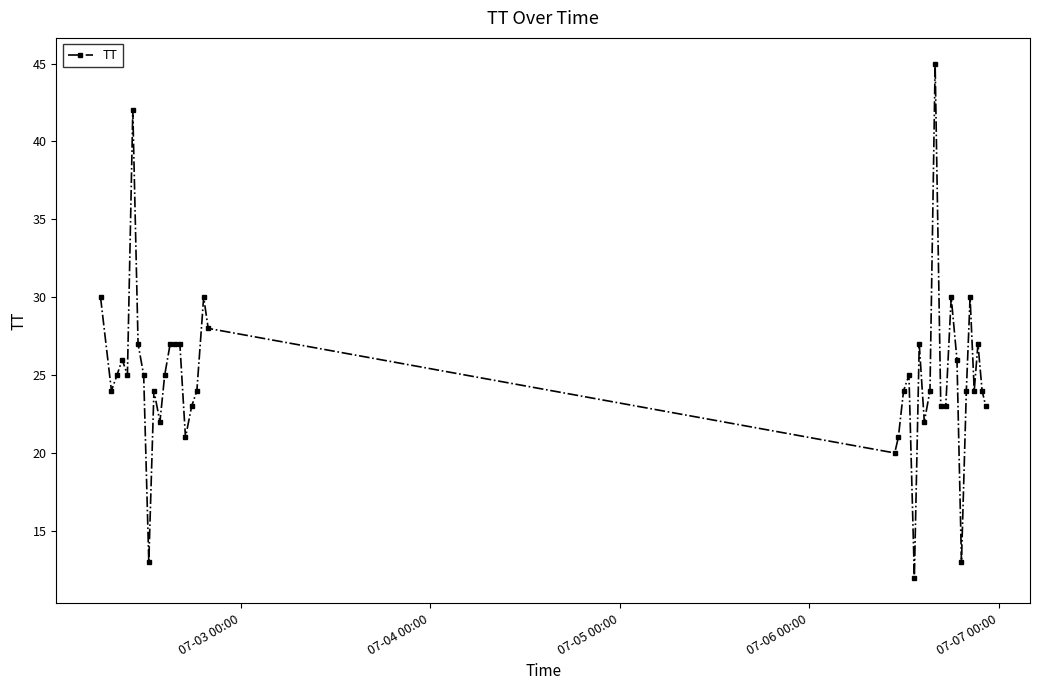

What is the difference between the second highest and minimum values?

30